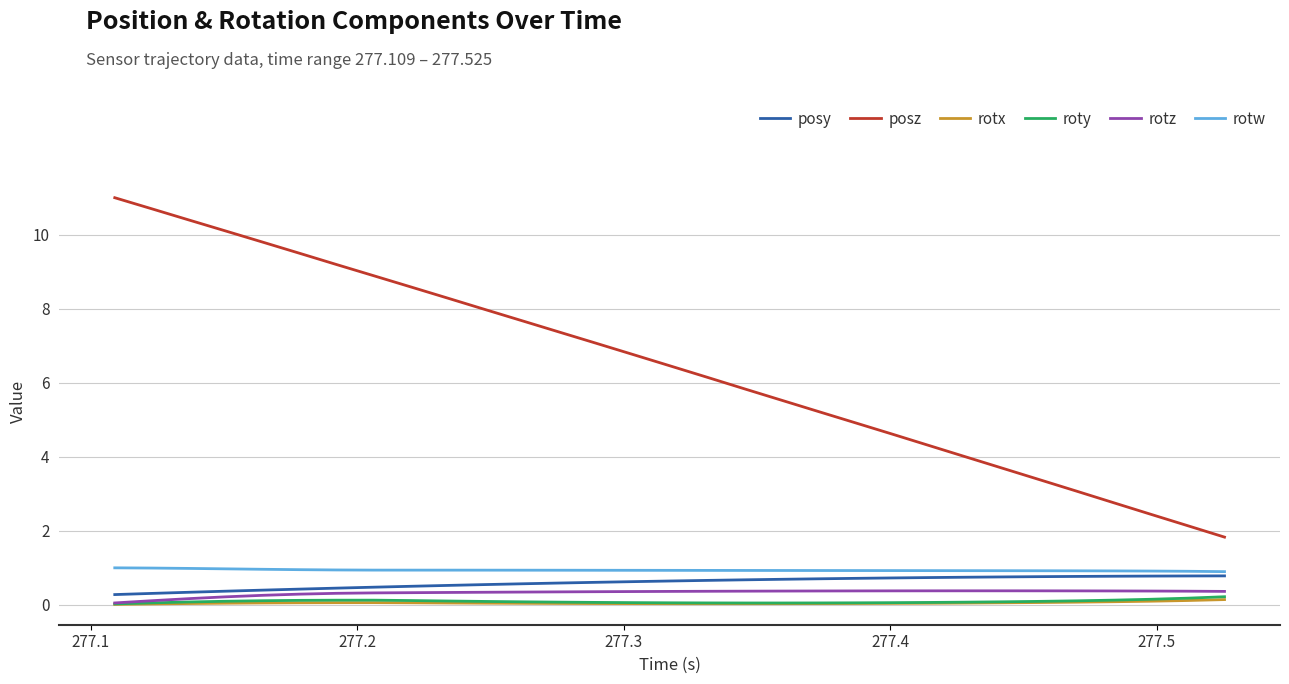

Count the number of categories in the chart.

31